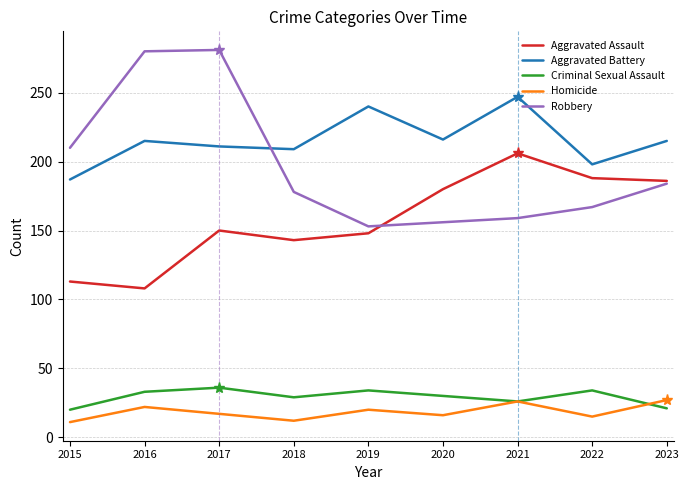

How many interior local valleys does the Homicide series have?

3